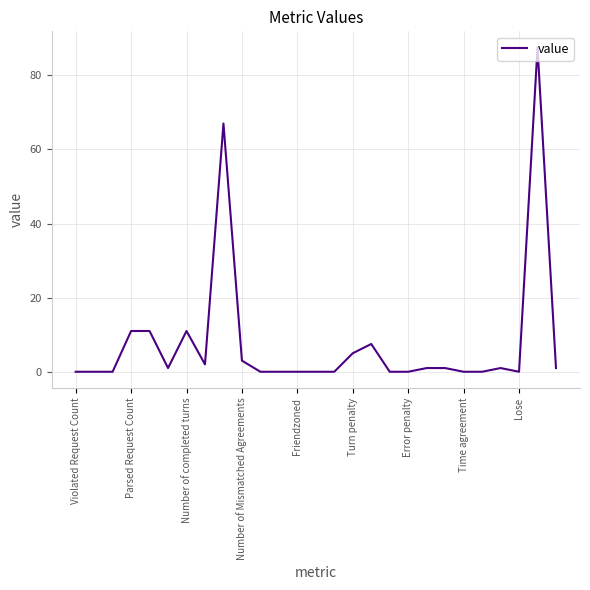

What is the maximum value shown in the chart?

87.5